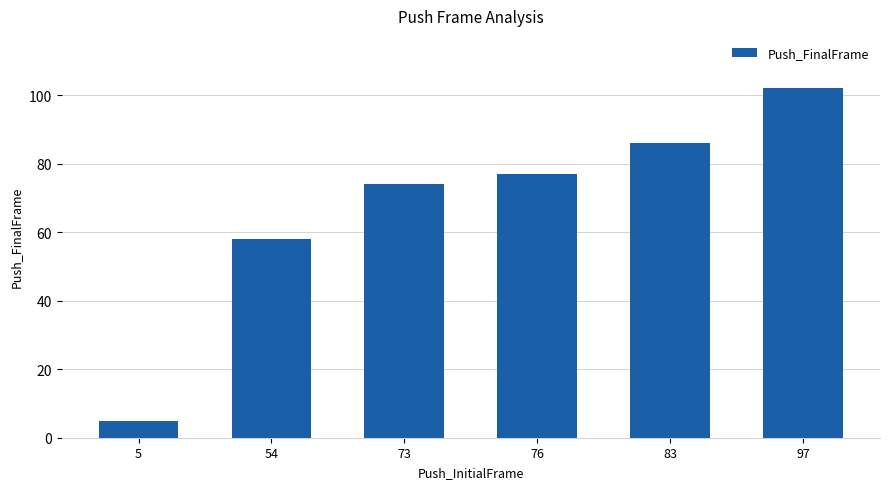

Which label corresponds to the largest value in the chart?

97